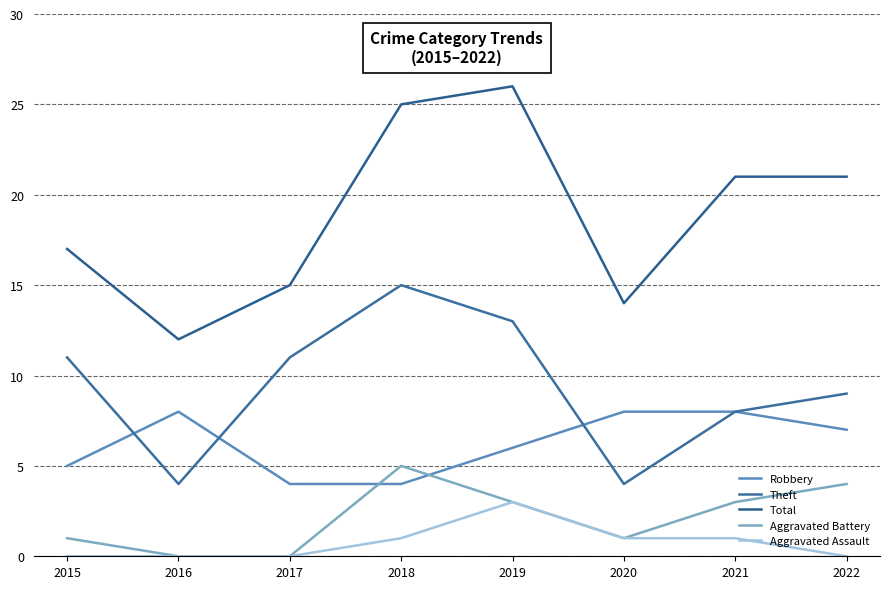

Is the value of Total at 2015 greater than the value of Robbery at 2017?

Yes